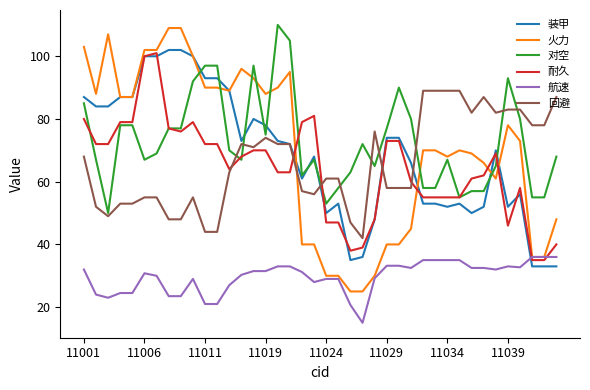

Which series has the largest range (max minus min)?

火力